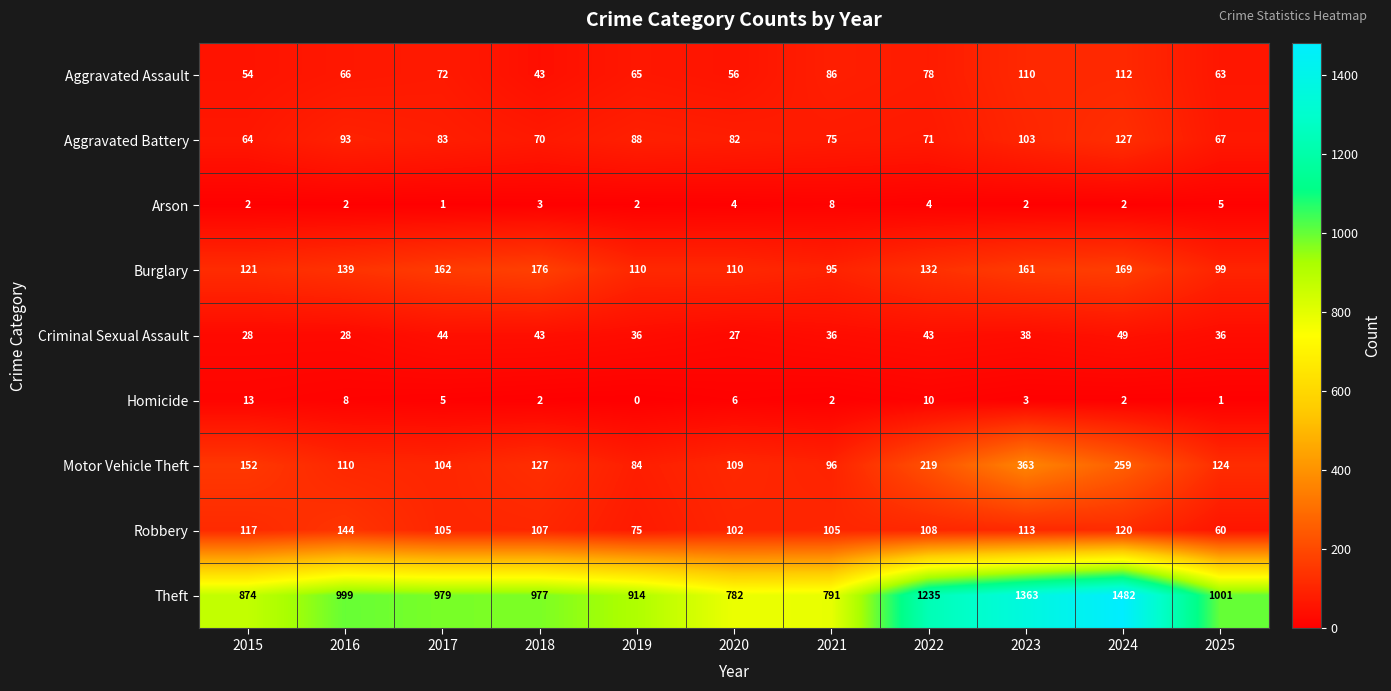

List the series in order of their peak value, lowest first.

Arson, Homicide, Criminal Sexual Assault, Aggravated Assault, Aggravated Battery, Robbery, Burglary, Motor Vehicle Theft, Theft